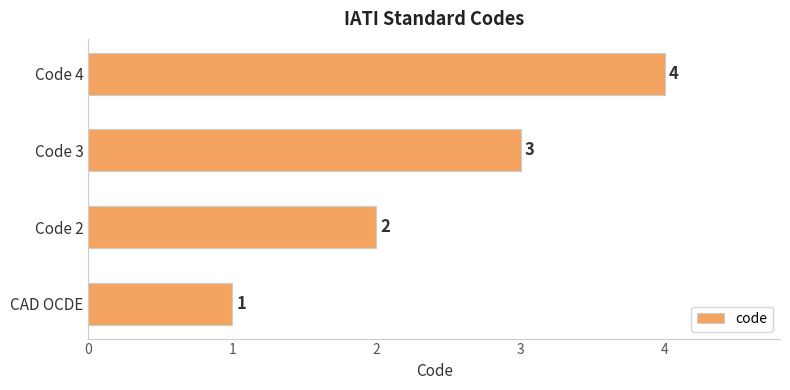

Count the values in the range 2 to 4.

3